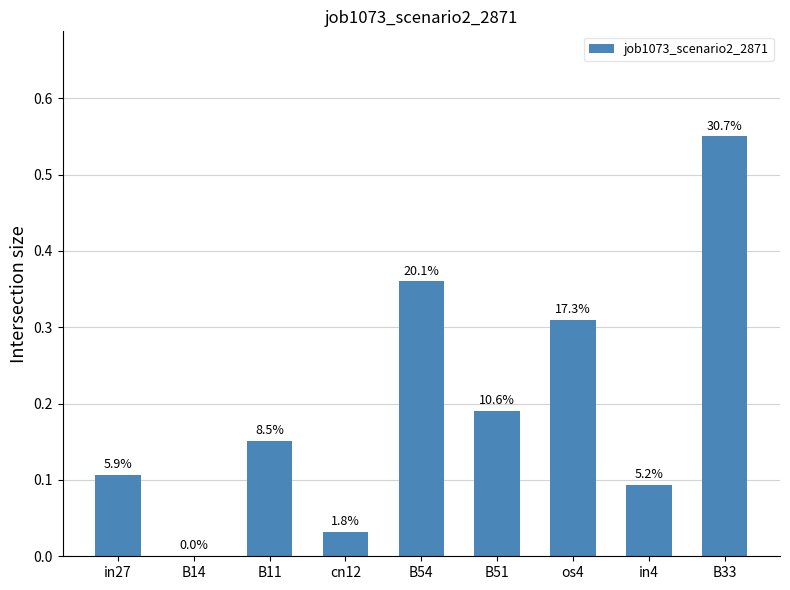

What is the difference between the values at B33 and in27?

0.4